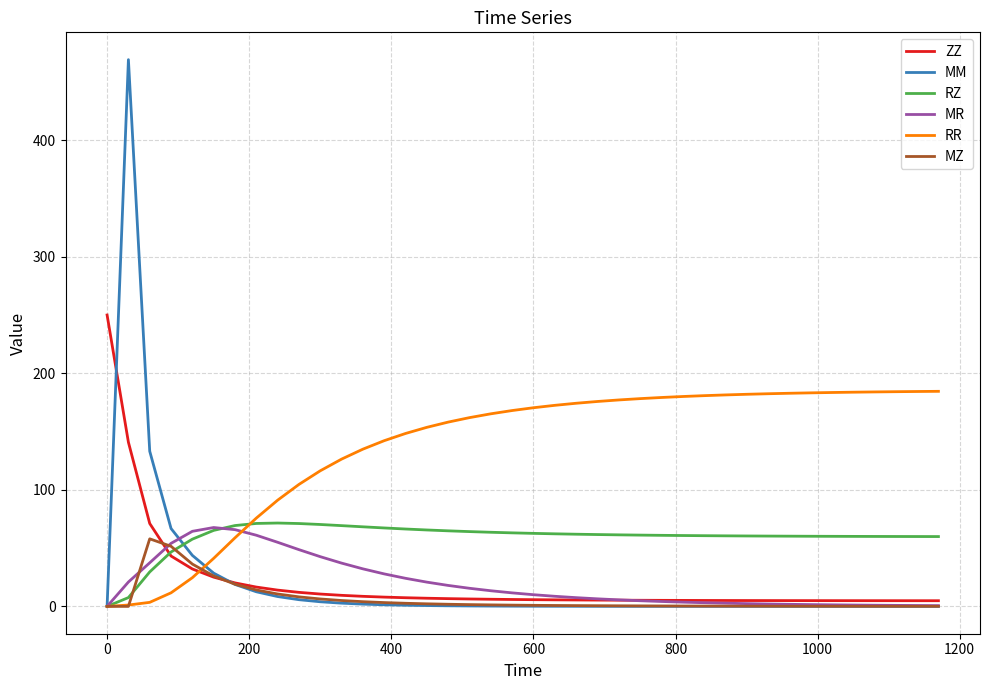

What is the maximum value for MR?

67.7